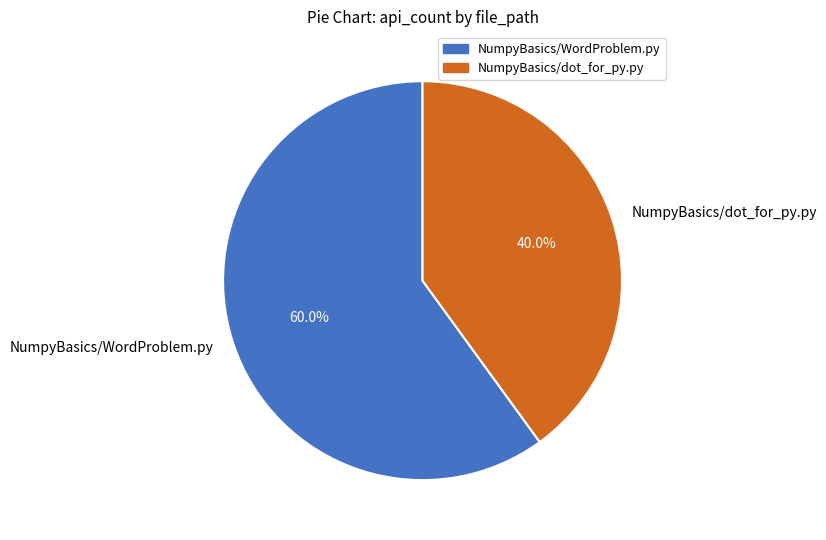

How many slices are in this pie chart?

2